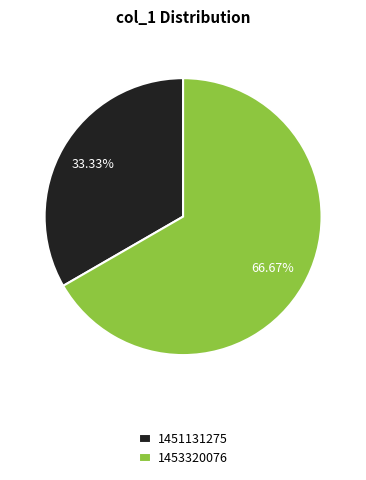

Count the number of slices in the pie.

2